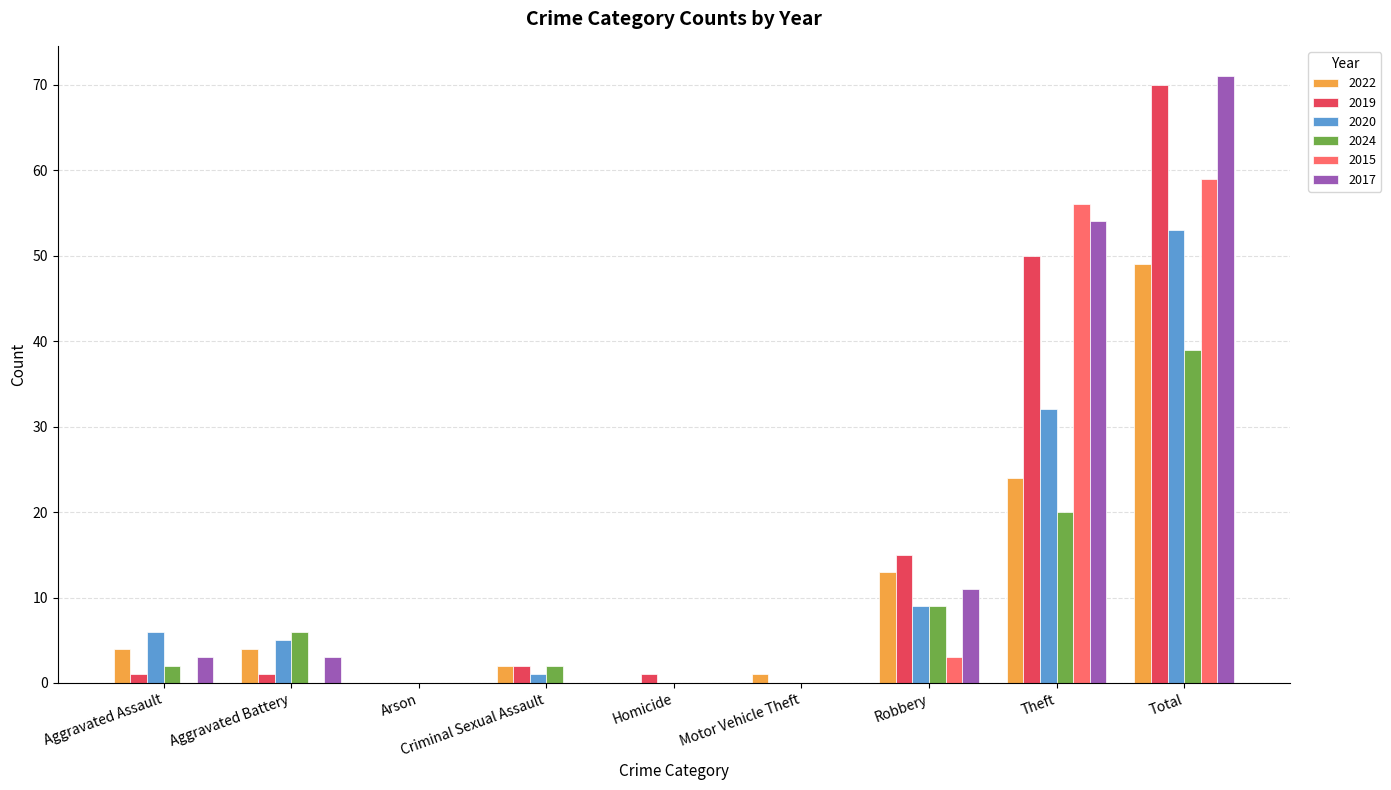

Does the chart contain stacked bars?

No